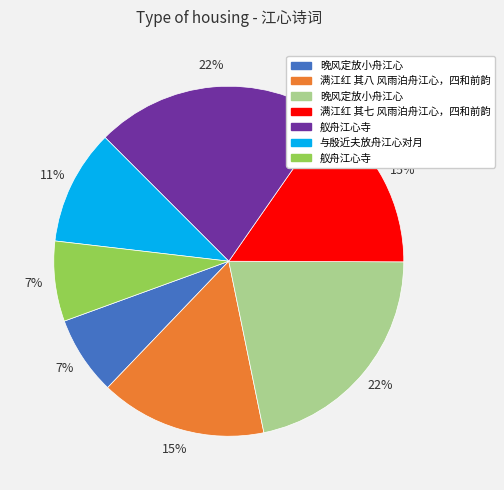

Is there any slice that represents more than half of the pie?

No